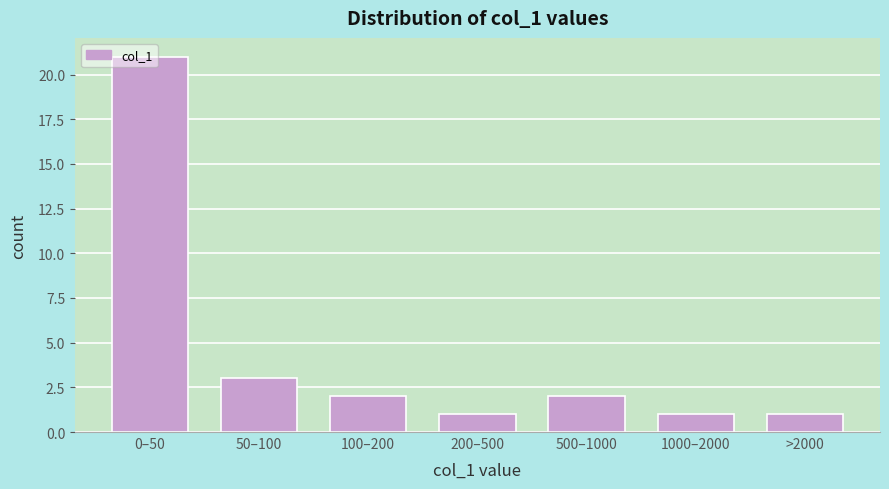

True or false: the data shows 1 at 1000–2000.

True